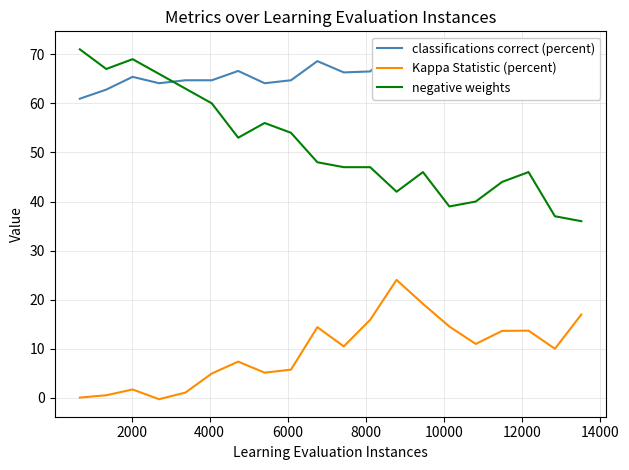

True or false: Kappa Statistic (percent) and negative weights intersect in this chart.

False